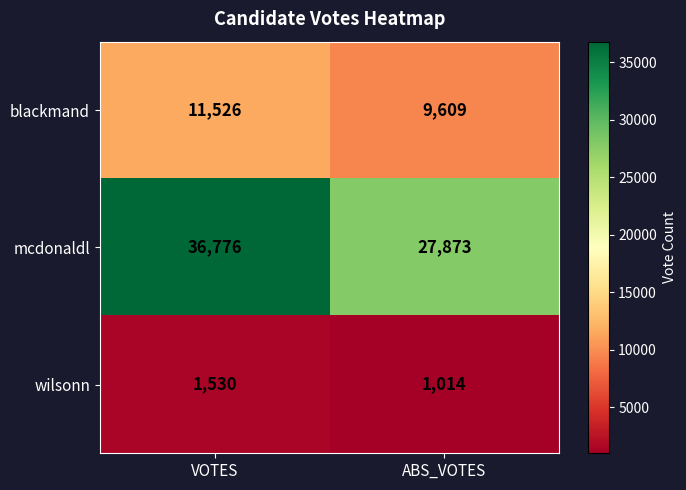

What is the sum of all wilsonn values?

2544